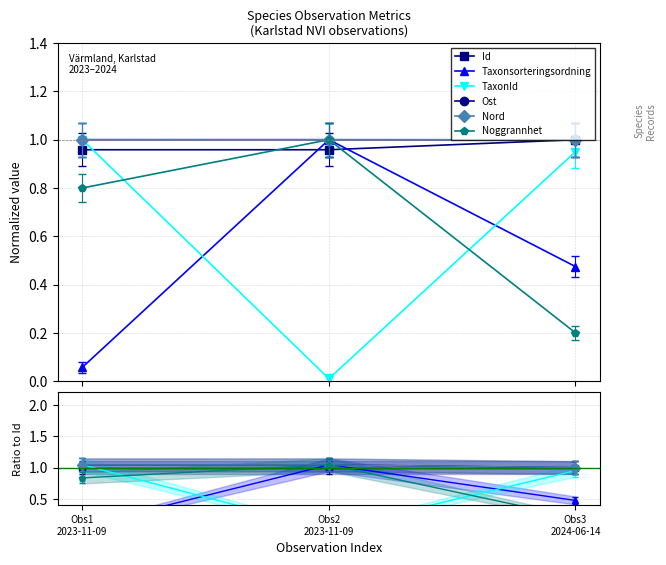

Is the value of Nord at Obs3
2024-06-14 greater than the value of Ost at Obs3
2024-06-14?

Yes